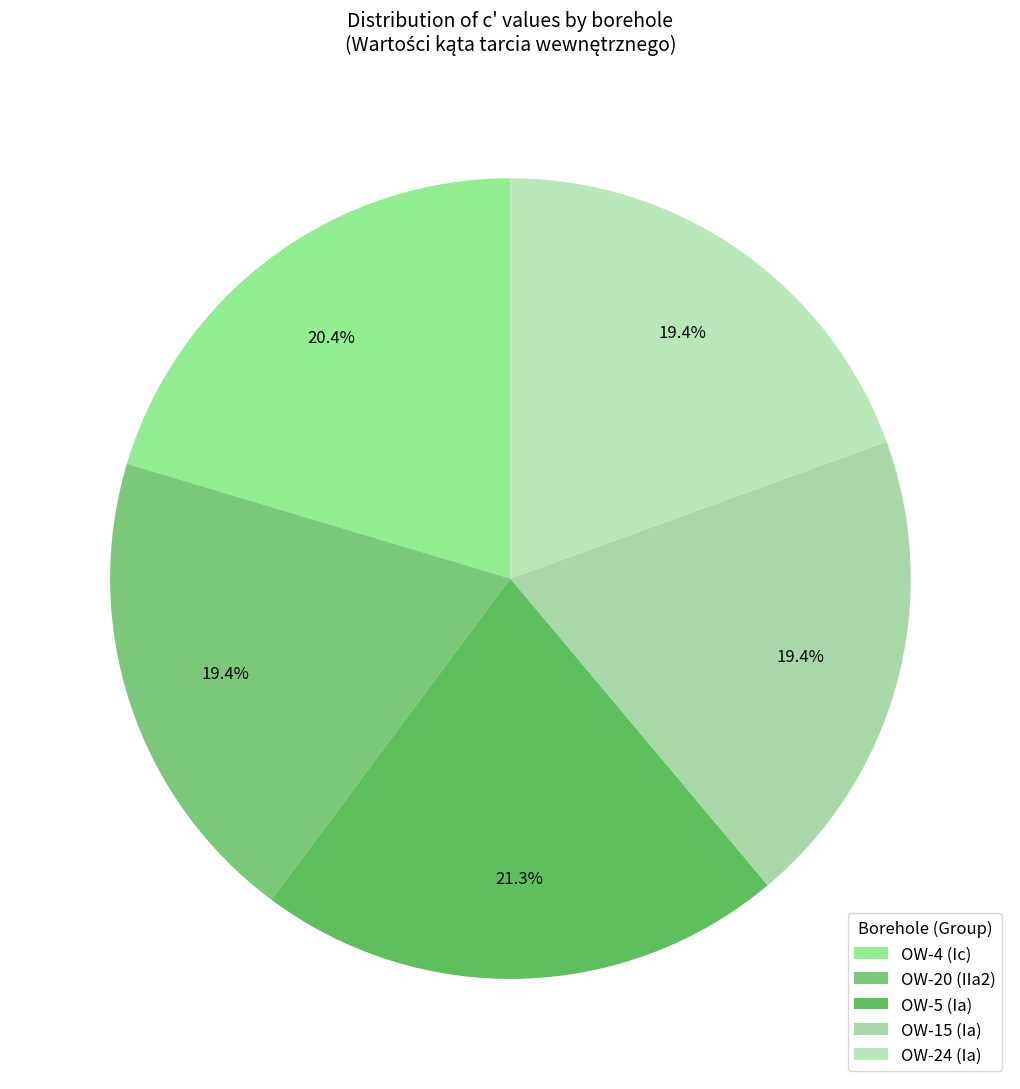

To the nearest percent, what is the difference between the OW-20 (IIa2) and OW-5 (Ia) slice percentages?

2%